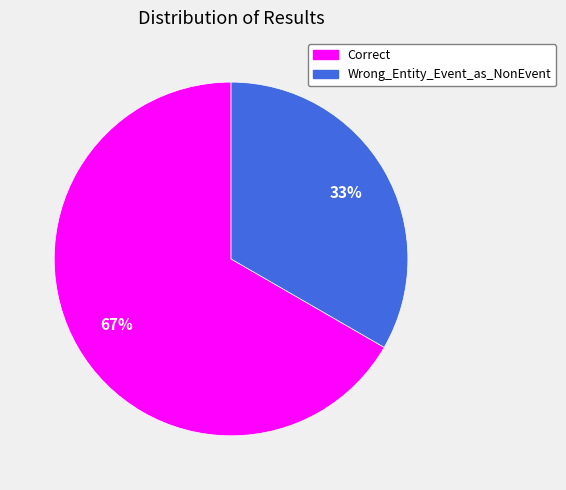

Which slice represents more than half of the pie?

Correct